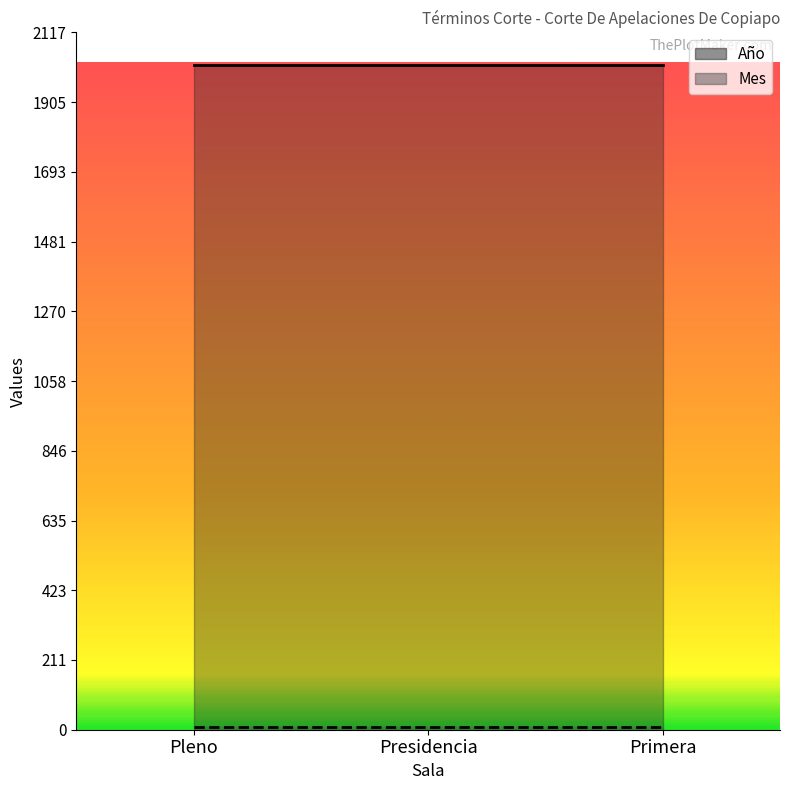

At Primera, list the series in order from smallest to largest.

Mes, Año